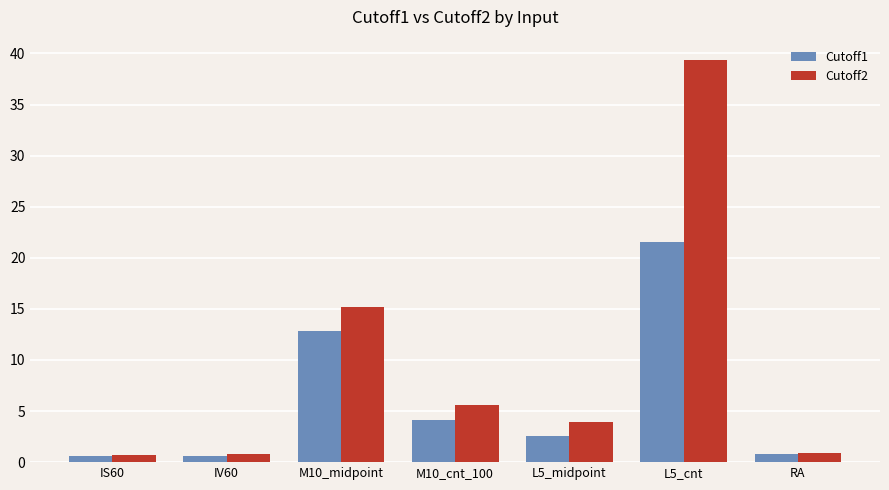

What is the difference between the Cutoff1 values at M10_midpoint and L5_midpoint?

10.2